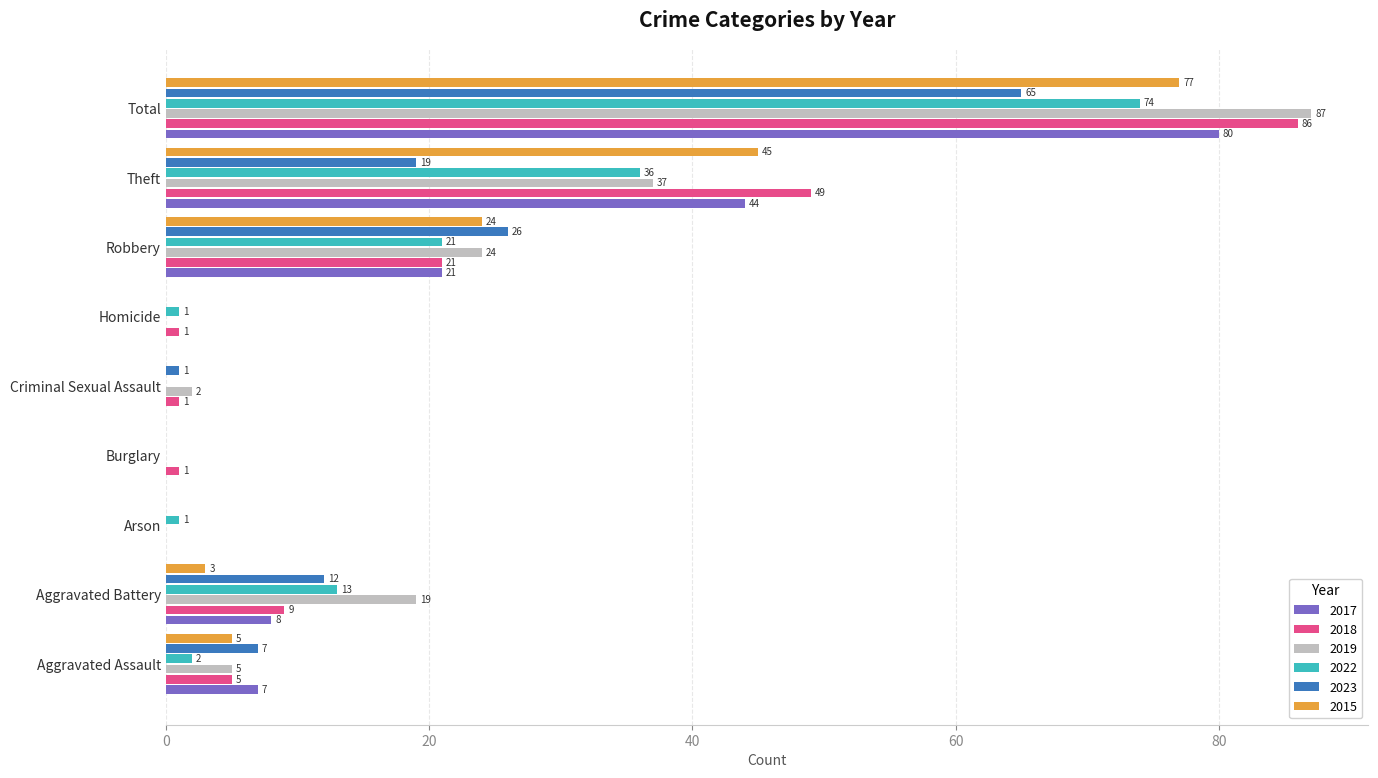

Which series changed the most between Homicide and Robbery?

2023